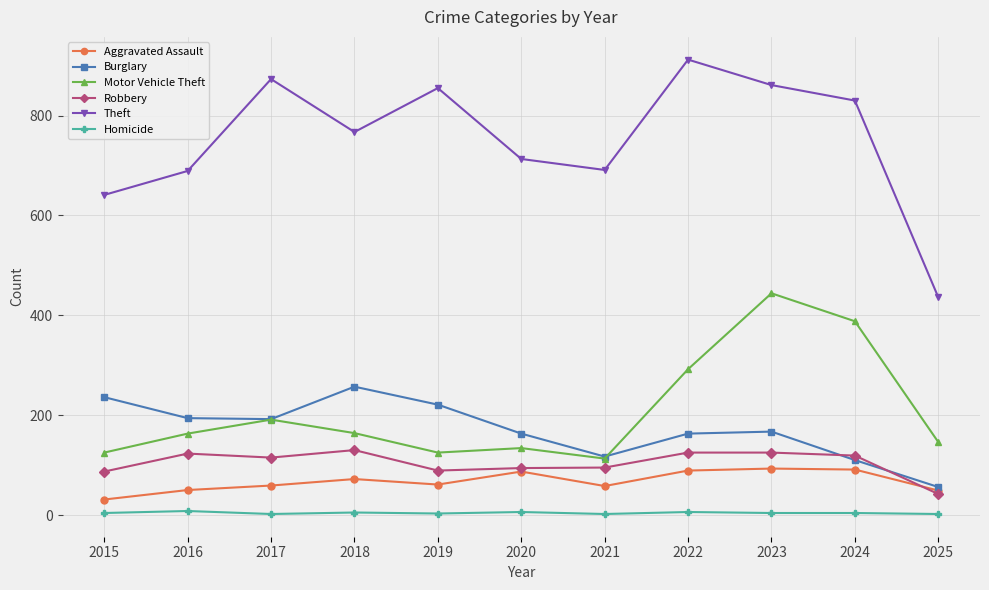

At how many categories does at least one series exceed 561?

10